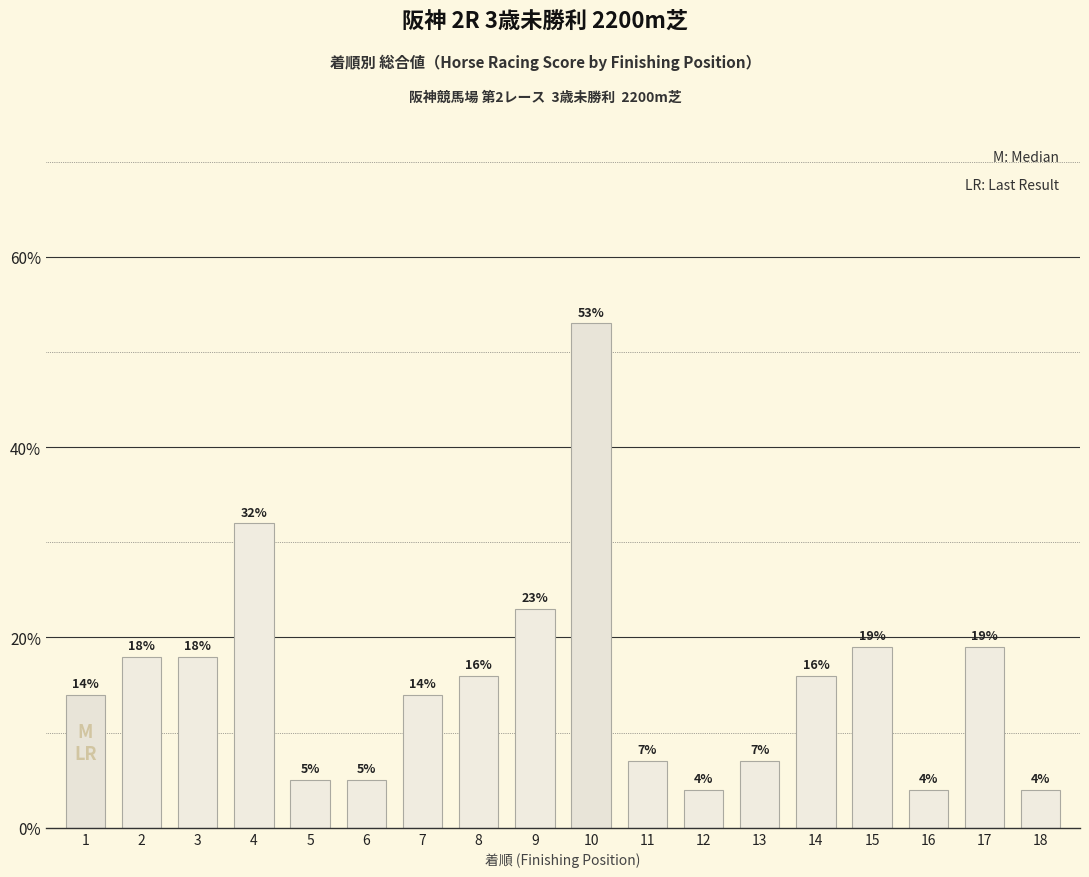

What is the minimum value shown in the chart?

4